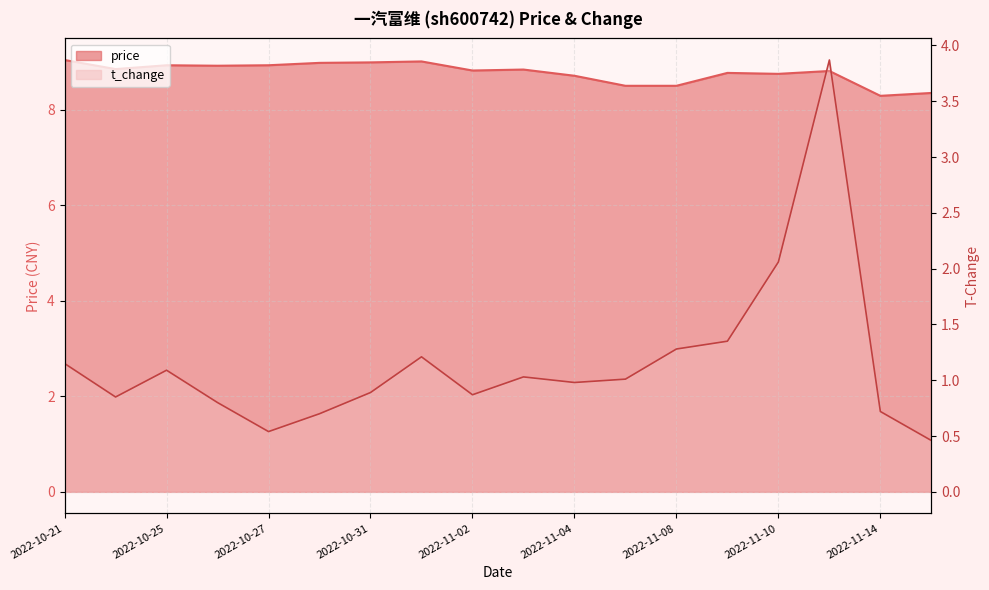

True or false: t_change and price cross at least once.

False